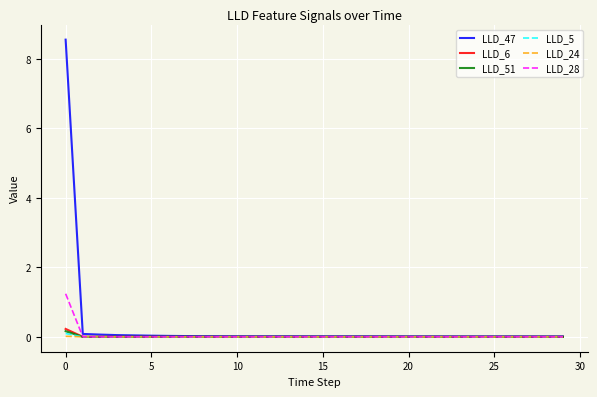

What is the highest value of the LLD_47 series?

8.6